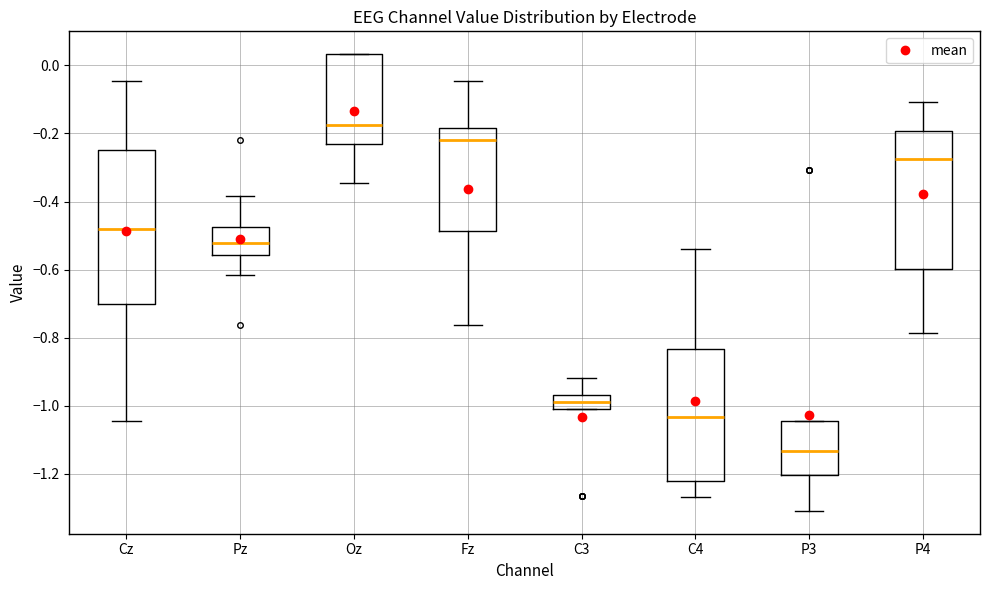

Which box's median line is the highest?

Oz